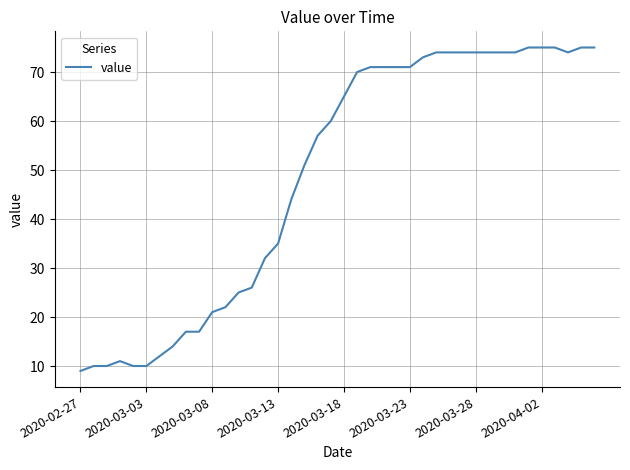

What is the smallest value displayed?

9